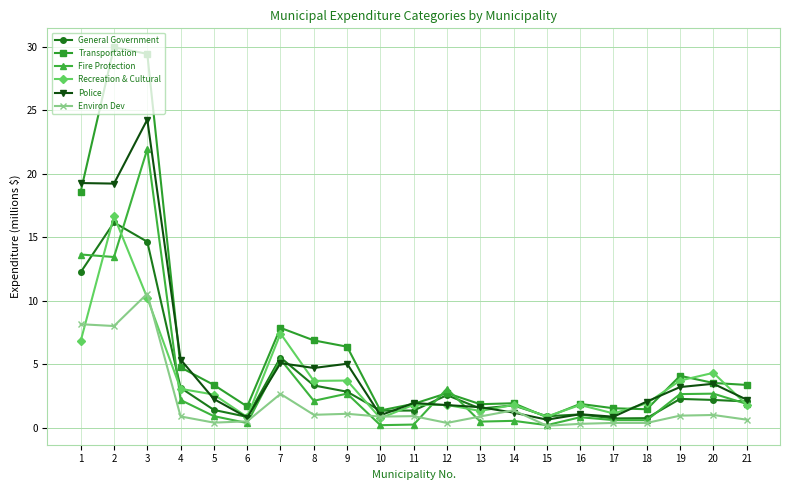

What is the total value across all series at 8?

21.7